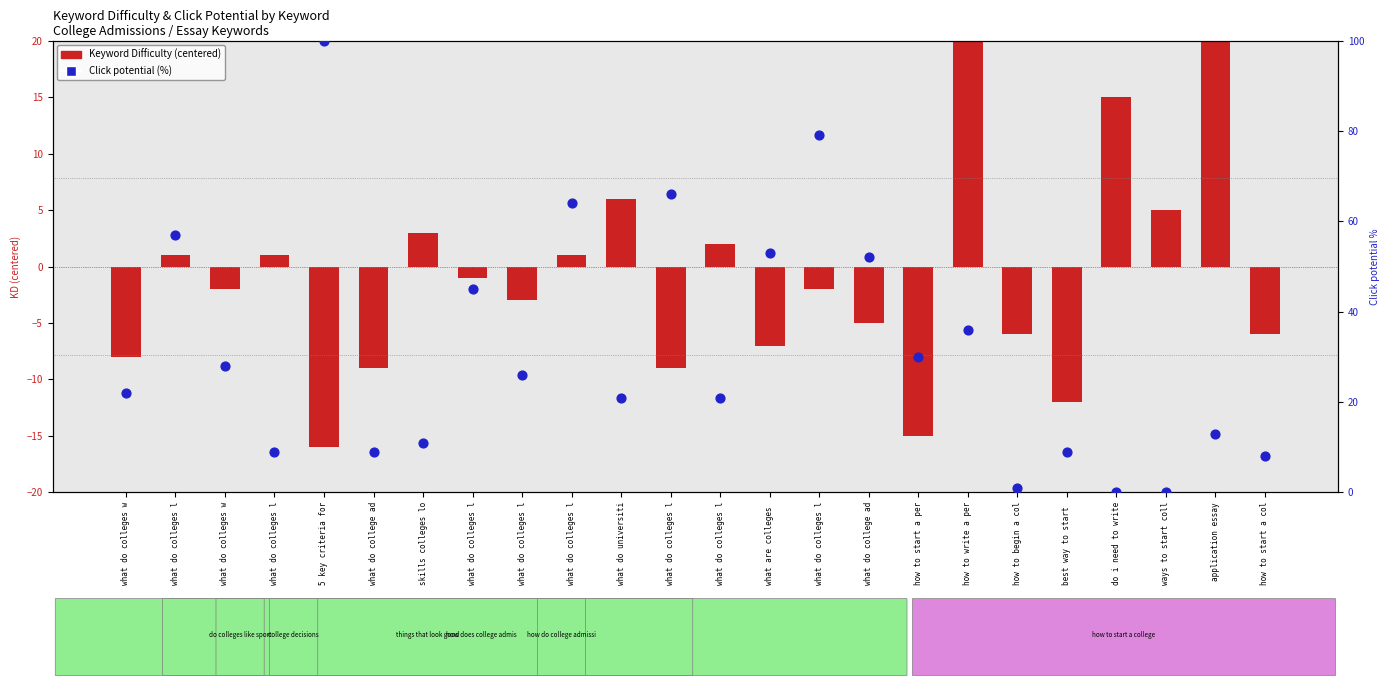

At which category is the sum across all series the highest?

5 key criteria for